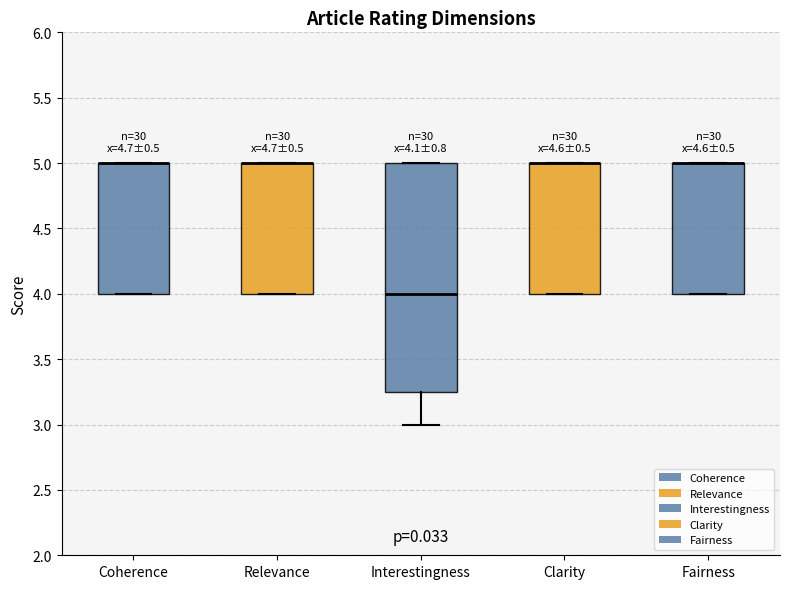

Comparing the boxes themselves (not the whiskers), which one is the tallest?

Interestingness